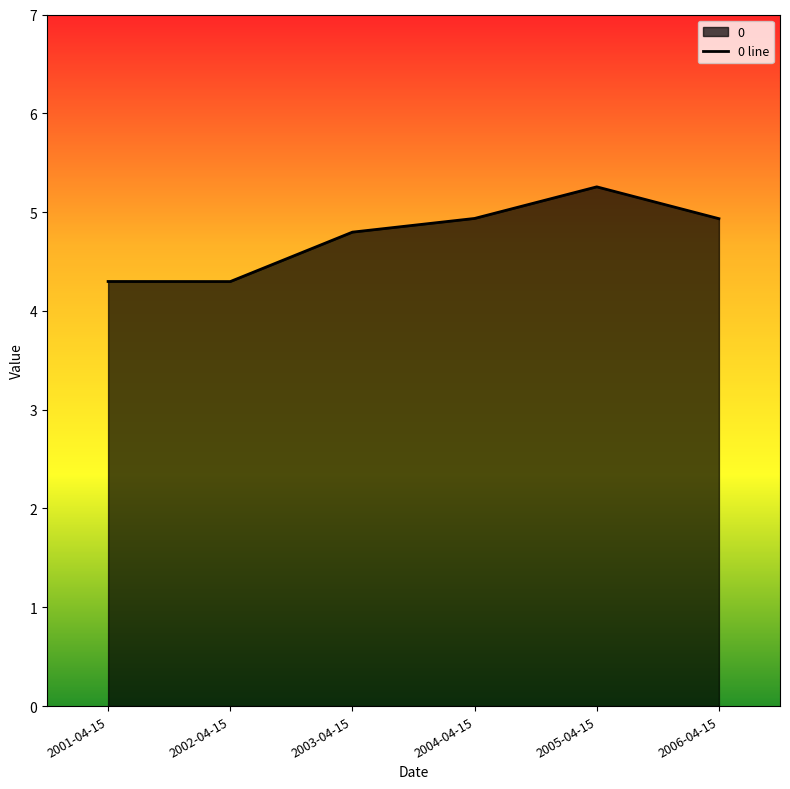

Rank the categories by value from highest to lowest.

2005-04-15, 2004-04-15, 2006-04-15, 2003-04-15, 2001-04-15, 2002-04-15